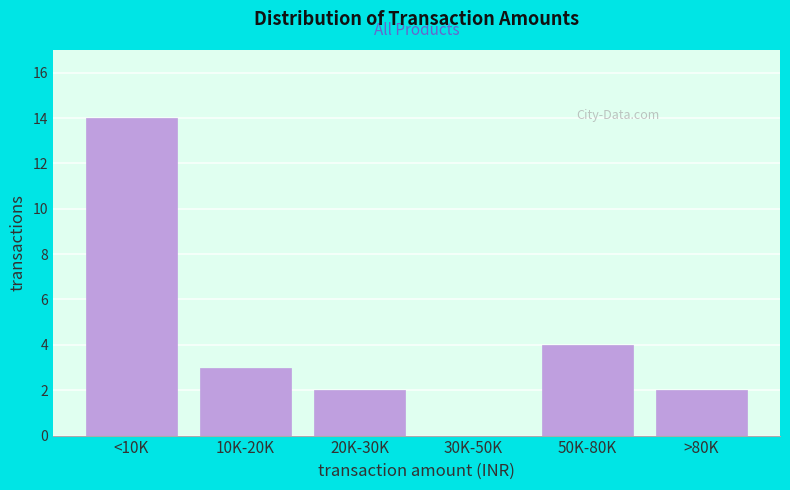

Reading right to left, transcribe all the data shown in this chart.

>80K=2	50K-80K=4	30K-50K=0	20K-30K=2	10K-20K=3	<10K=14